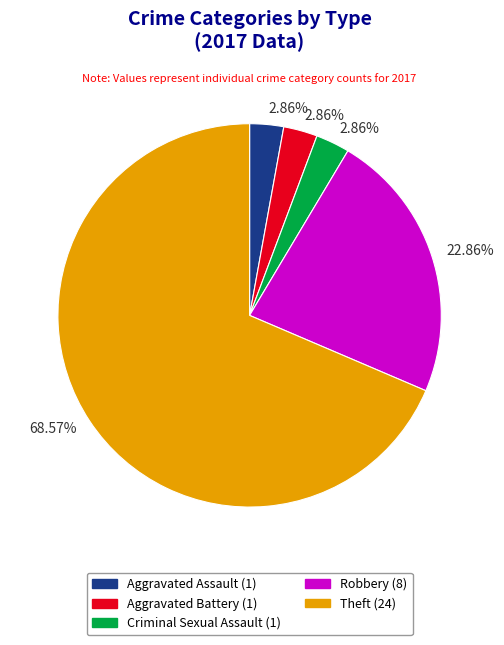

Is there a majority slice in this chart?

Yes